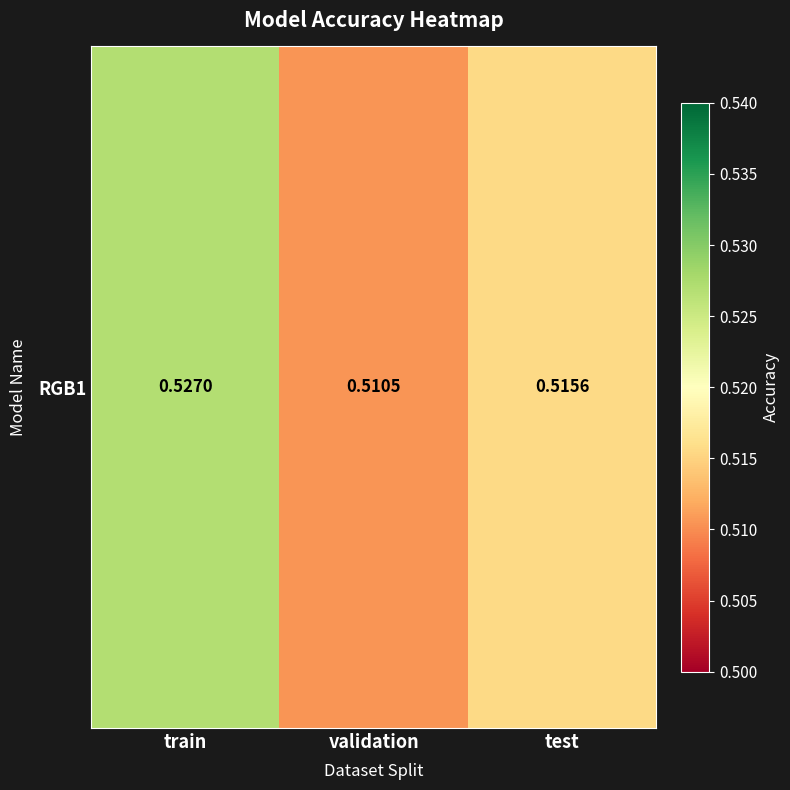

Which category has the highest value across all series?

train